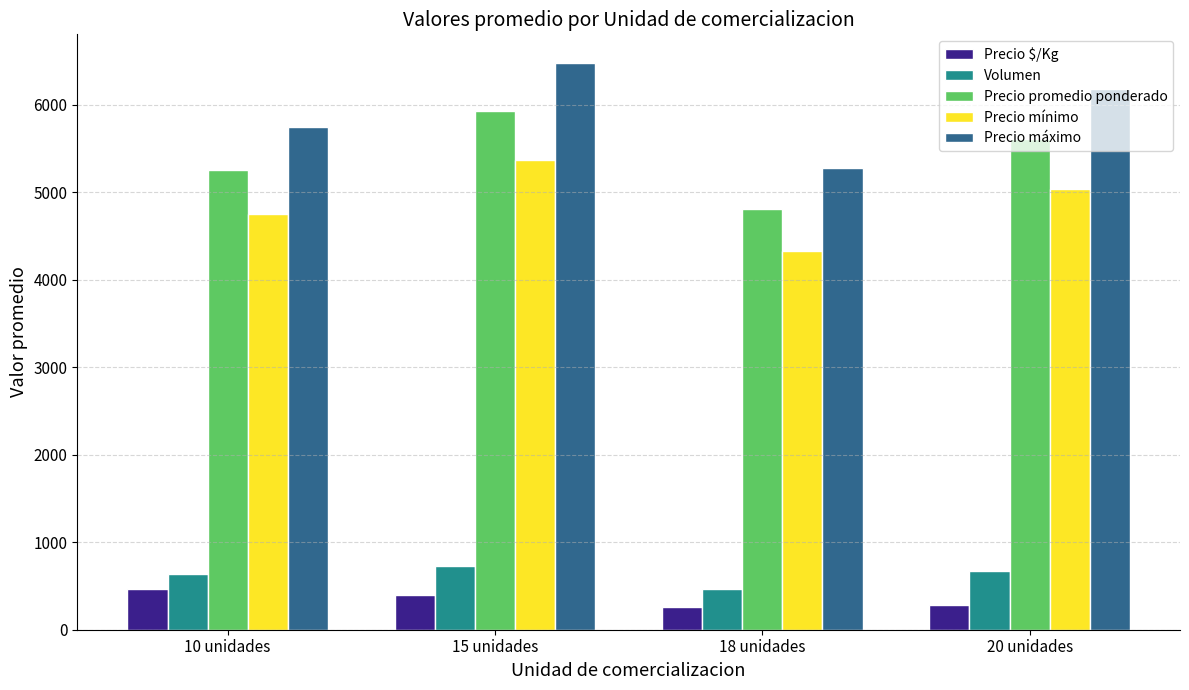

List the labels in order of Precio promedio ponderado value, largest first.

15 unidades, 20 unidades, 10 unidades, 18 unidades